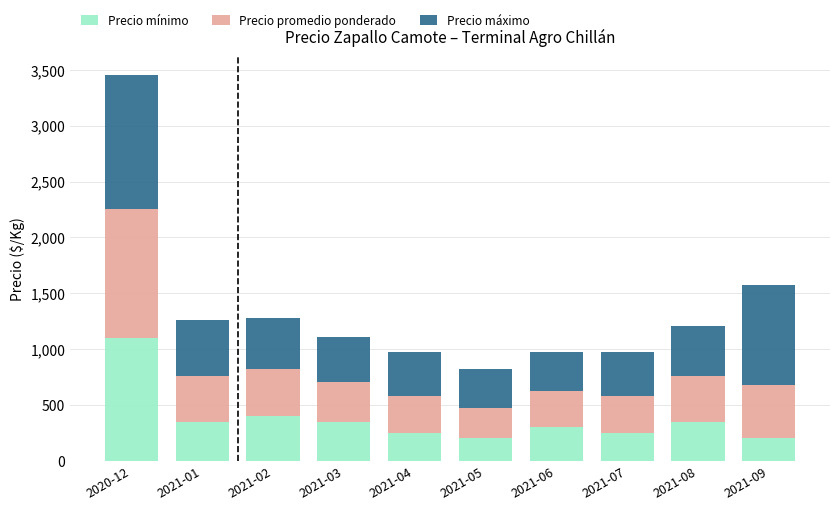

Count the number of data series in this chart.

3